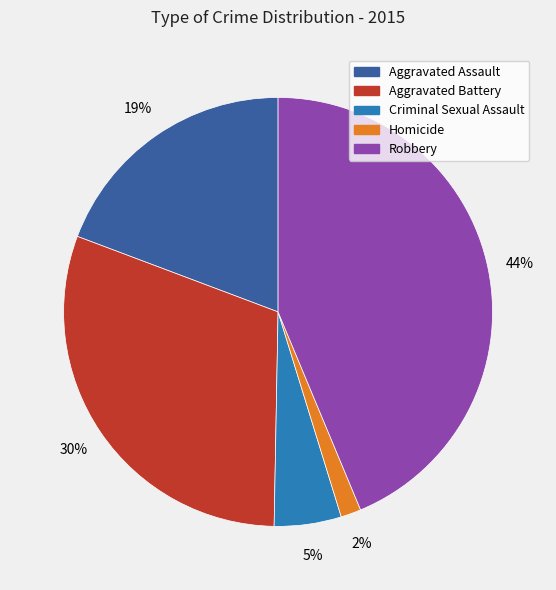

Count the number of slices in the pie.

5